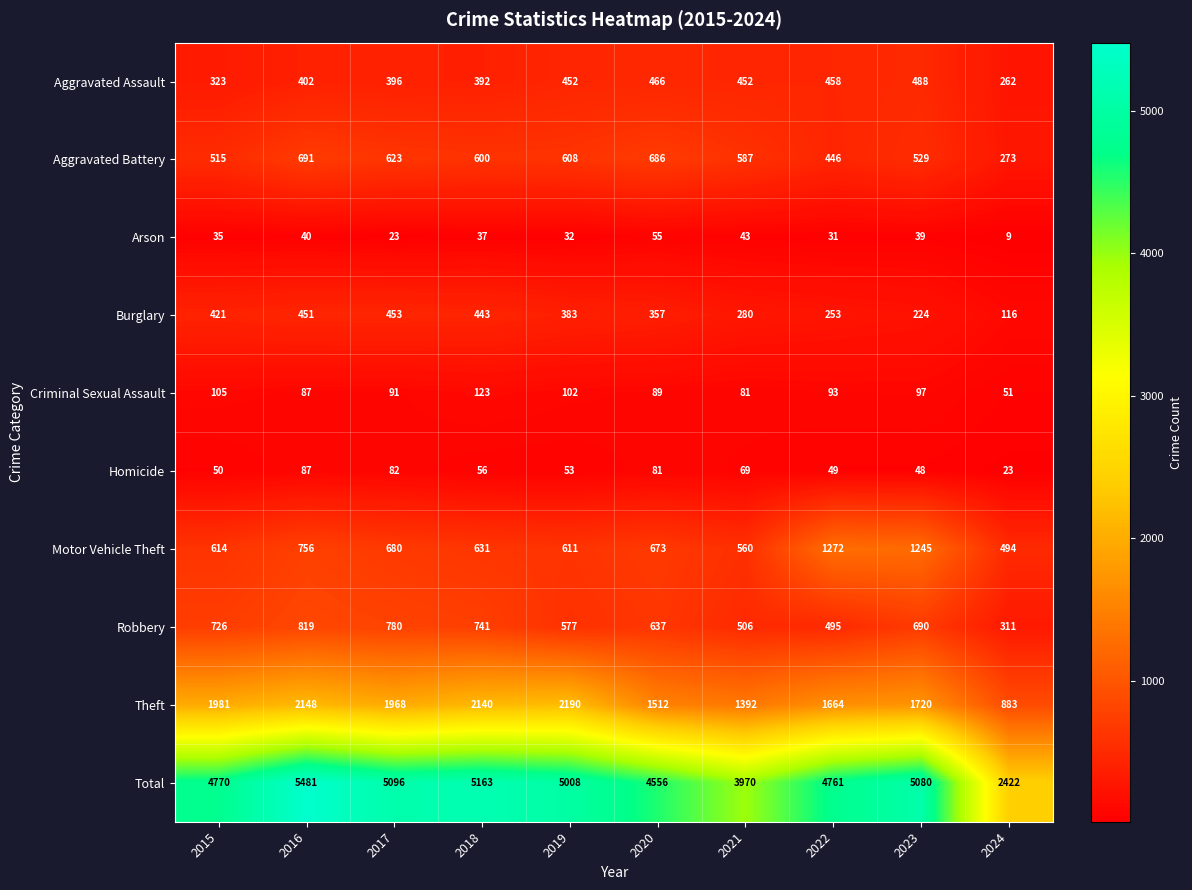

At how many categories does at least one series exceed 109?

10